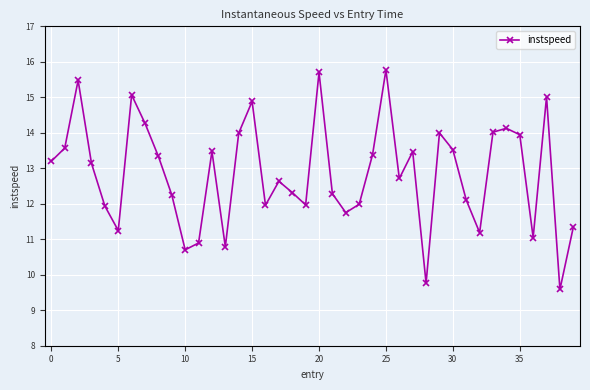

What is the value of the 3rd point from the left?

15.5